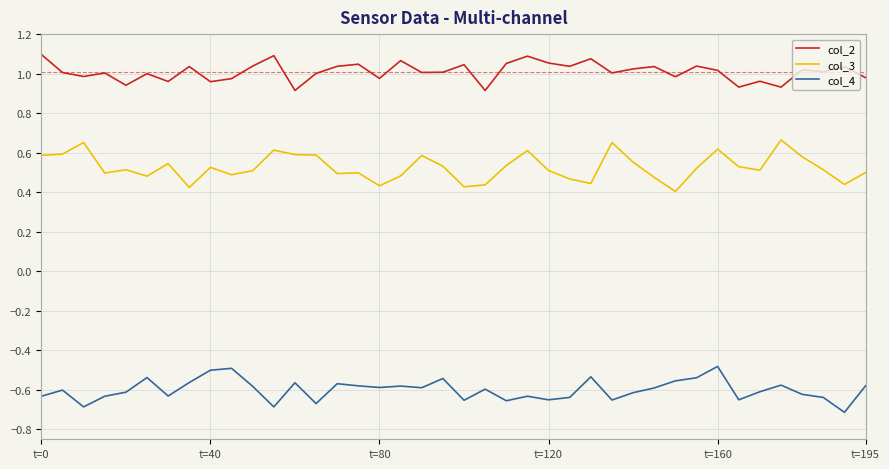

Which series has the largest range (max minus min)?

col_3